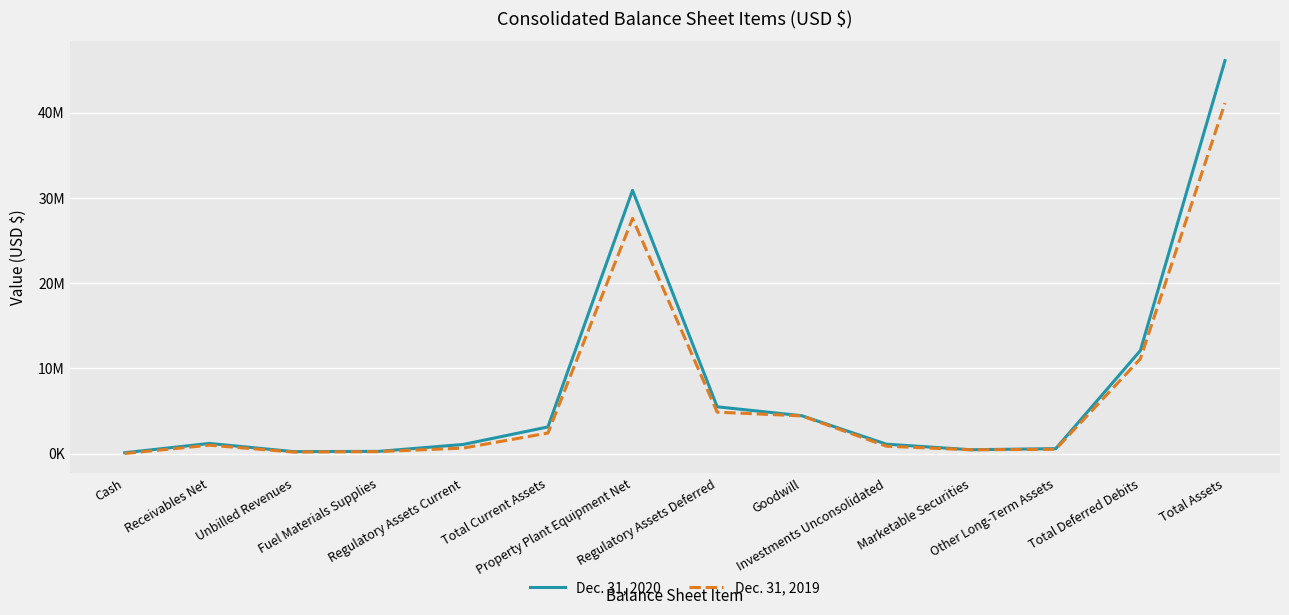

What is the sum of all Dec. 31, 2019 values?

95444140